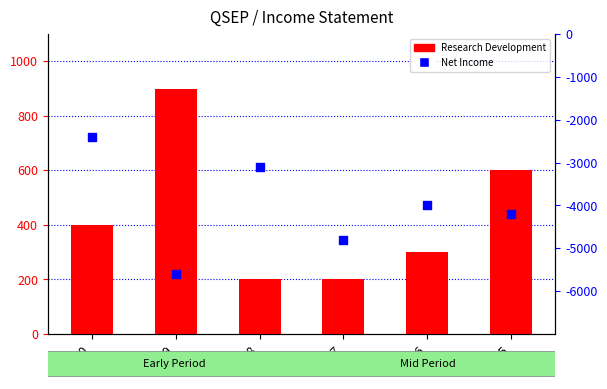

At which category is the sum across all series the highest?

2020